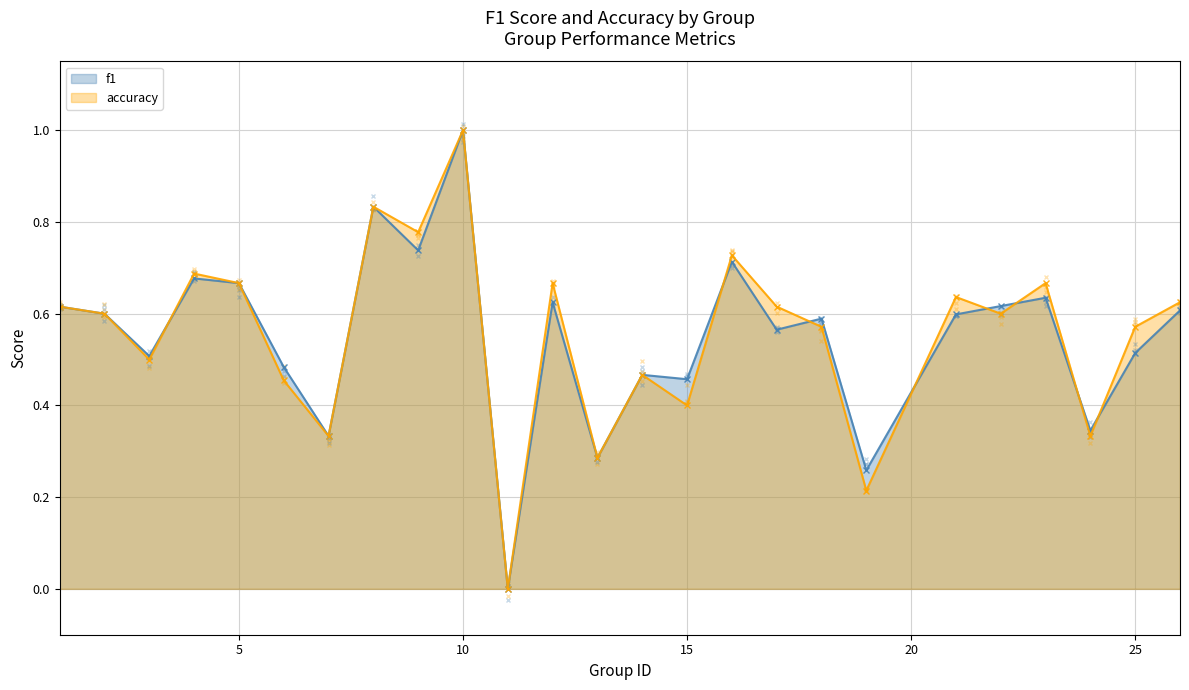

In f1, how many points are lower than both neighbors (excluding endpoints)?

9